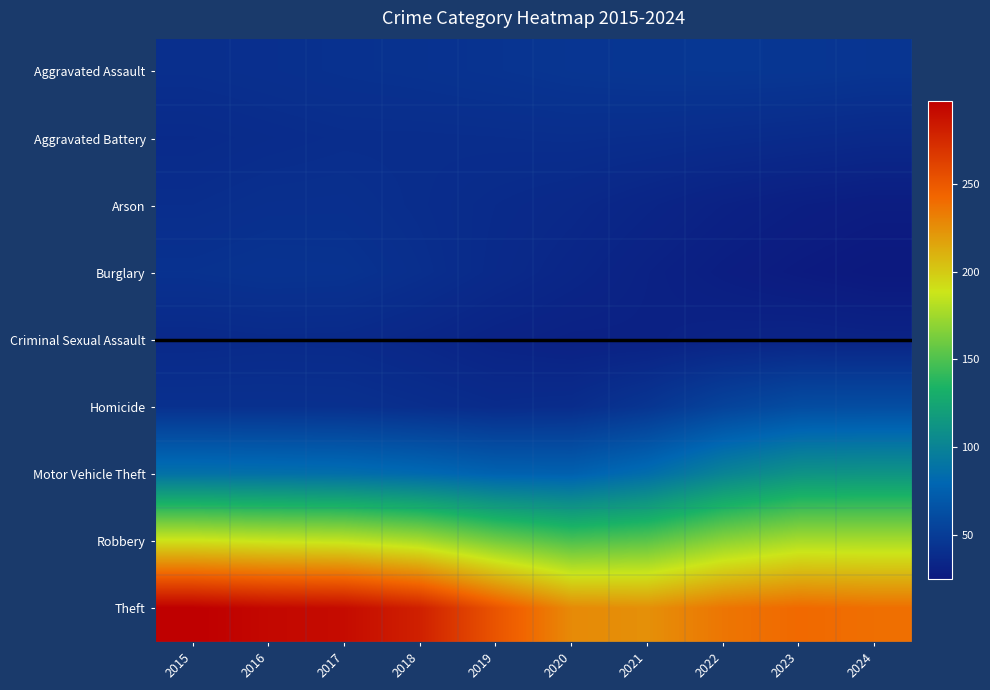

Which label corresponds to the smallest value in the chart?

2024